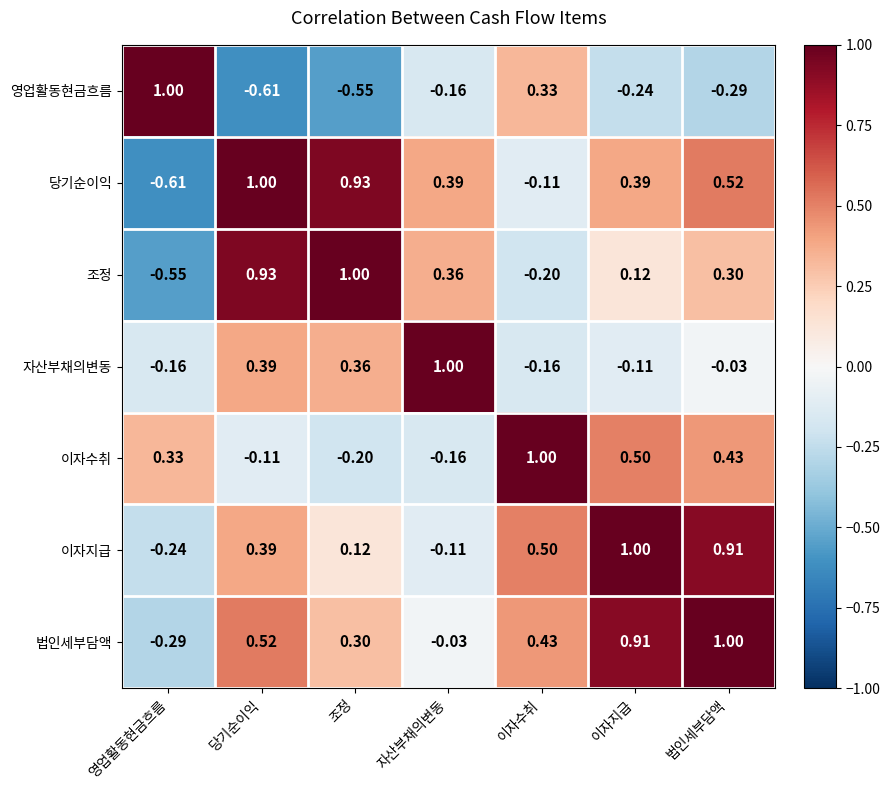

How many values in 조정 are above zero?

5